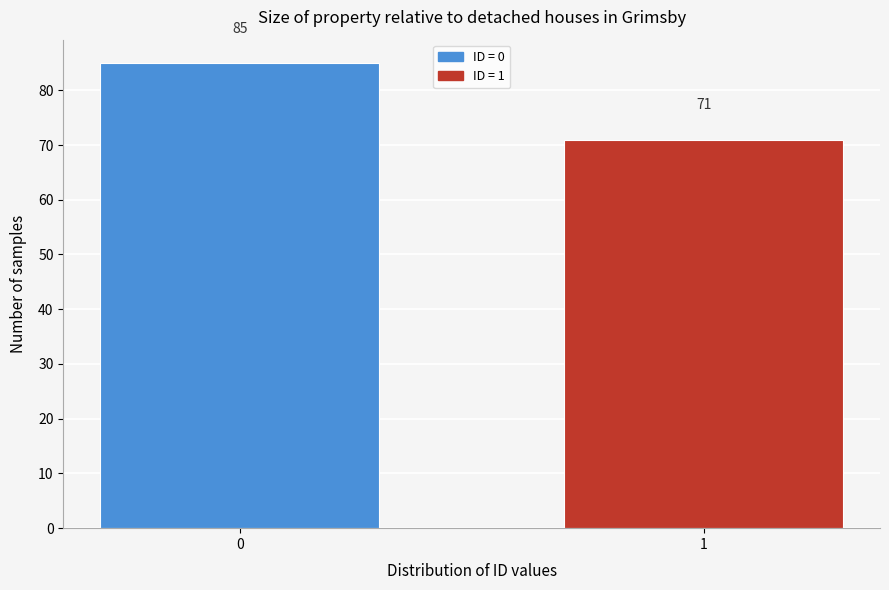

Reading left to right, what are all the values shown in this chart?

85	71